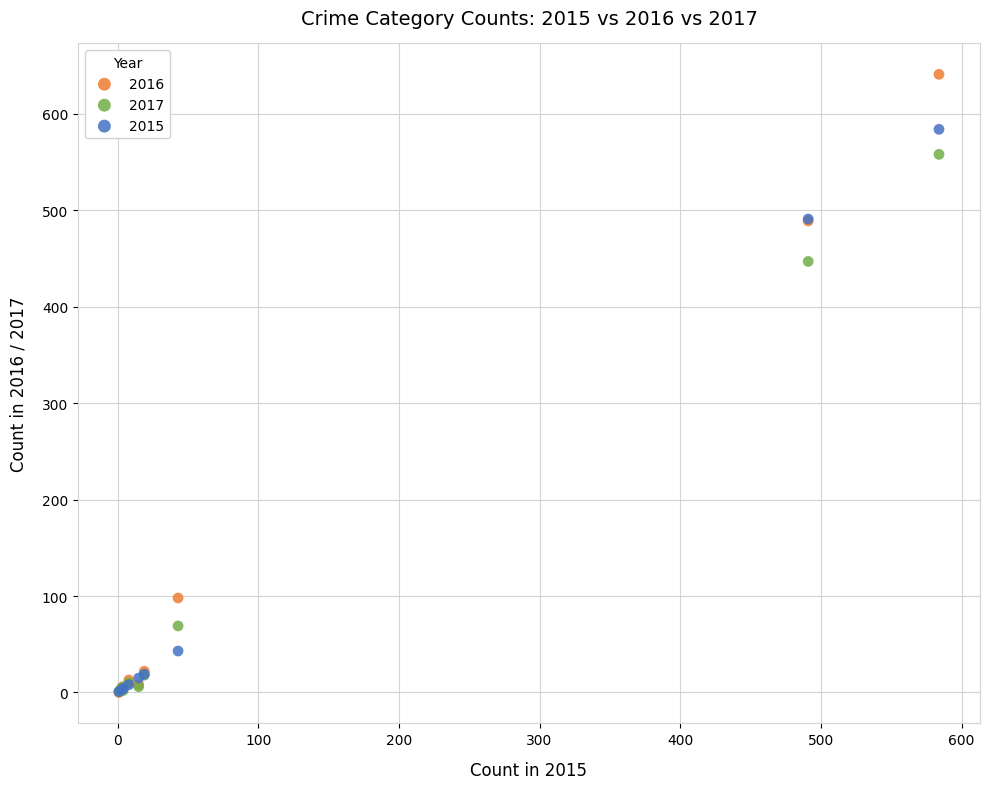

Across all series, what Y value is closest to 320?

447